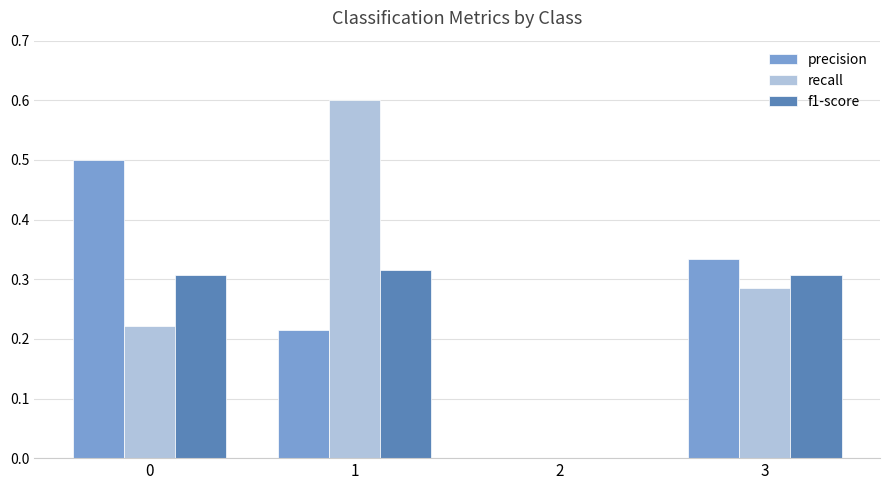

Between 0 and 2, which series saw the biggest shift?

precision